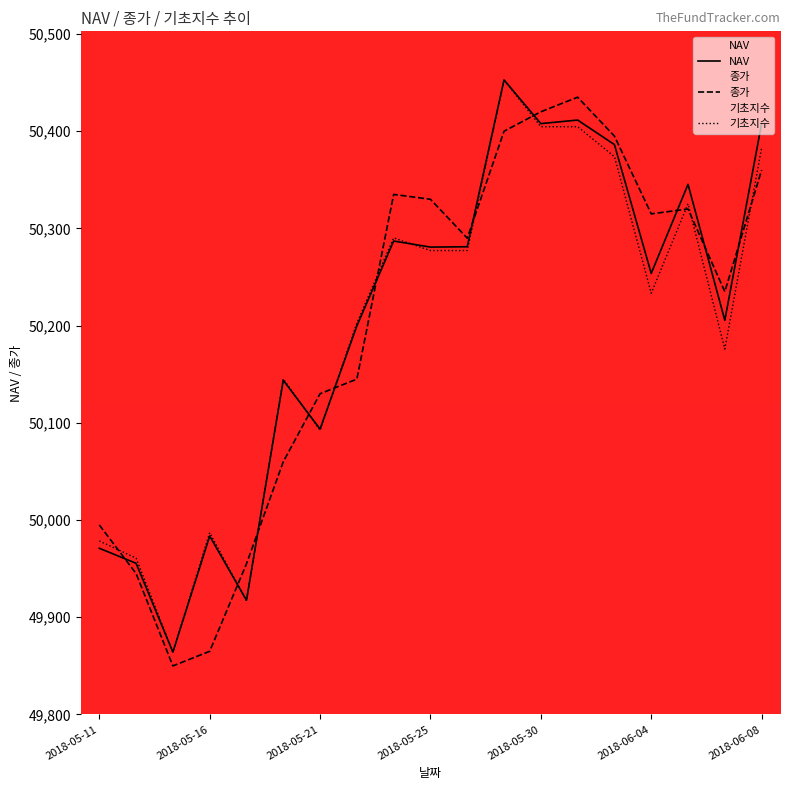

What is the total value across all series at 8?

150912.4